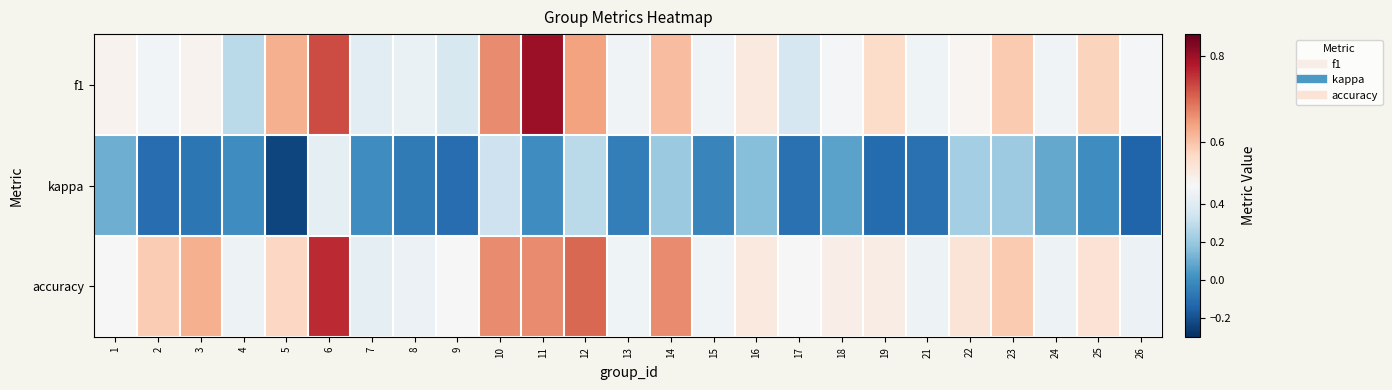

Which series has the widest spread of values?

kappa